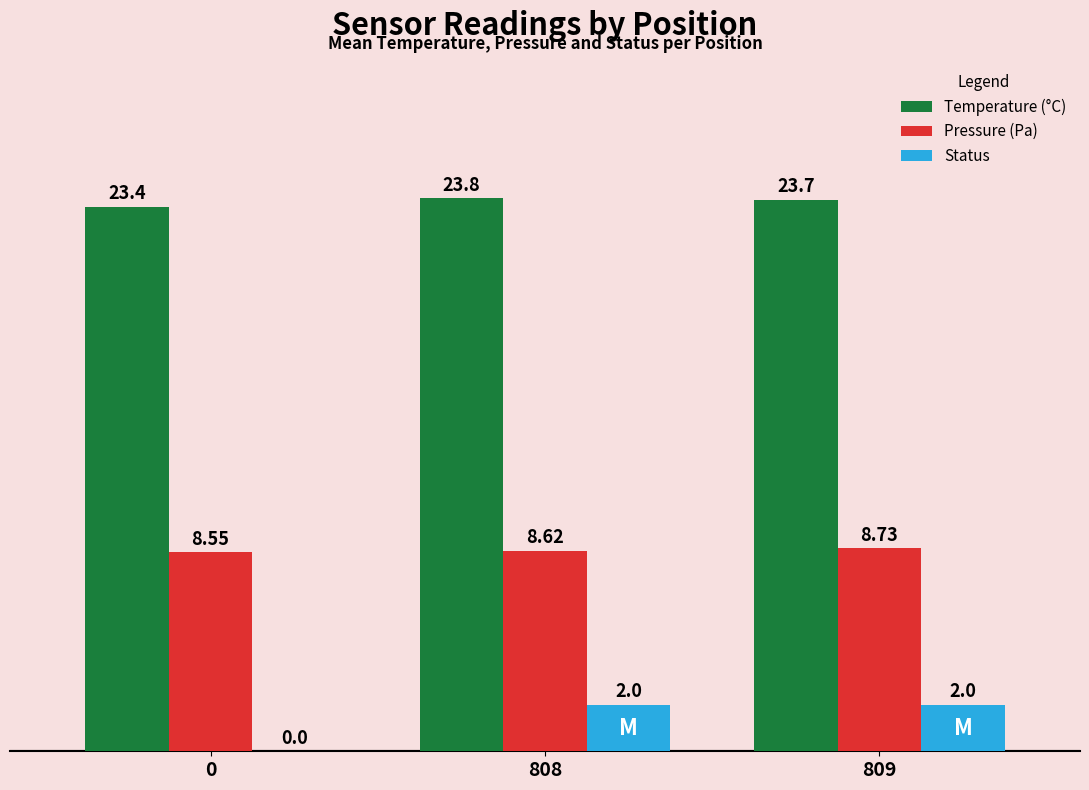

What is the difference between the Pressure (Pa) values at 808 and 809?

0.1